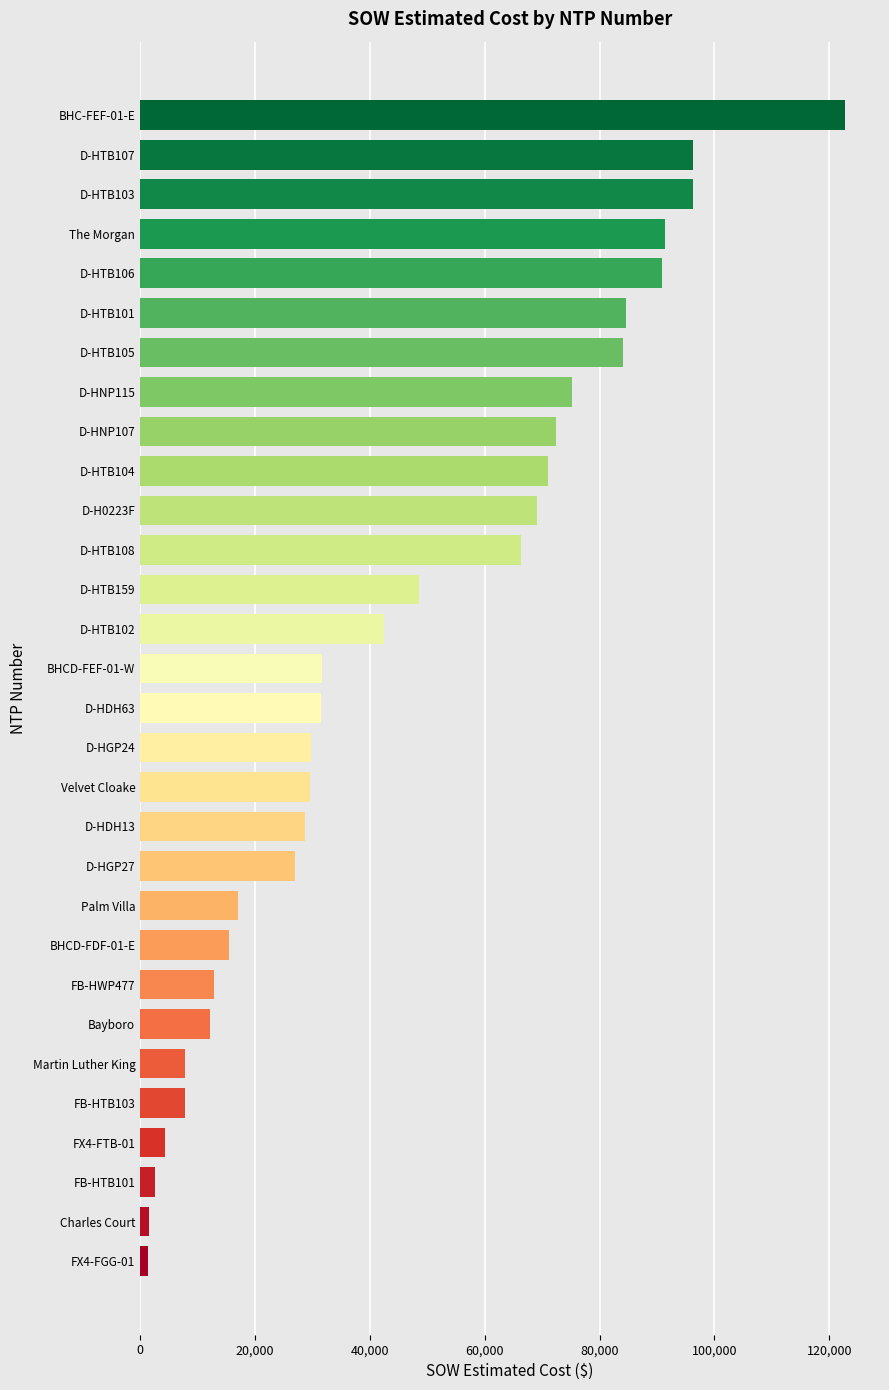

What is the label of the 29th bar from the bottom?

D-HTB107